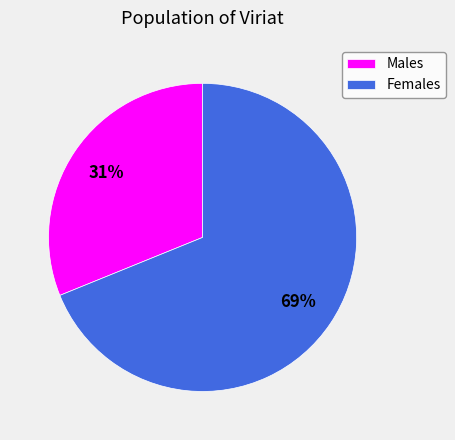

To the nearest percent, what is the average slice percentage?

50%